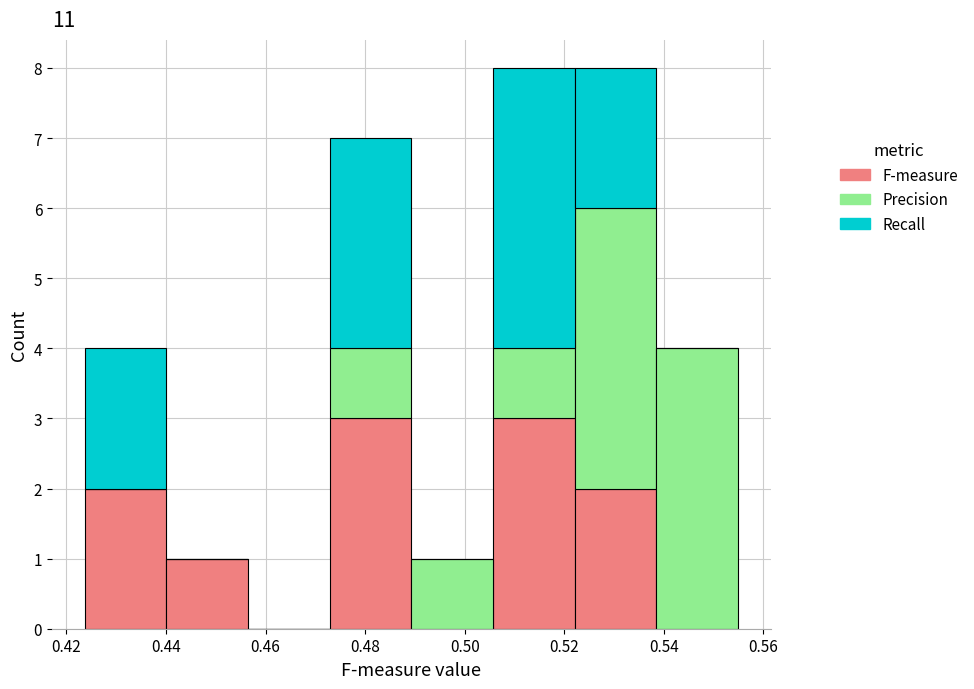

Reading left to right, list every stacked bar in this chart as the range it spans on the x-axis followed by its total height. Neither the bar edges nor the heights are printed on the chart, so give them approximately, as read against the axes.

0.424 to 0.440: 4
0.440 to 0.456: 1
0.456 to 0.472: 0
0.472 to 0.490: 7
0.490 to 0.506: 1
0.506 to 0.522: 8
0.522 to 0.538: 8
0.538 to 0.554: 4